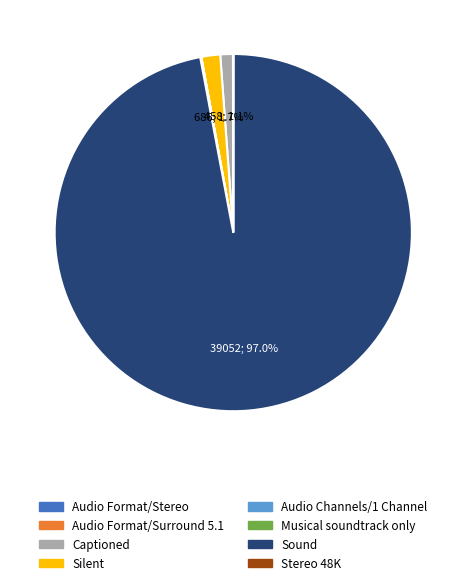

How much of the chart is everything except Silent?

98.3%